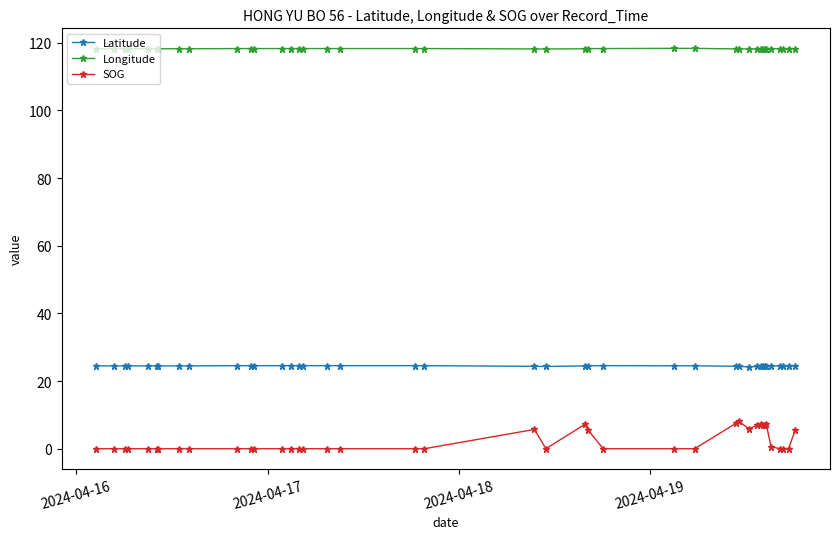

Which series has the widest spread of values?

SOG